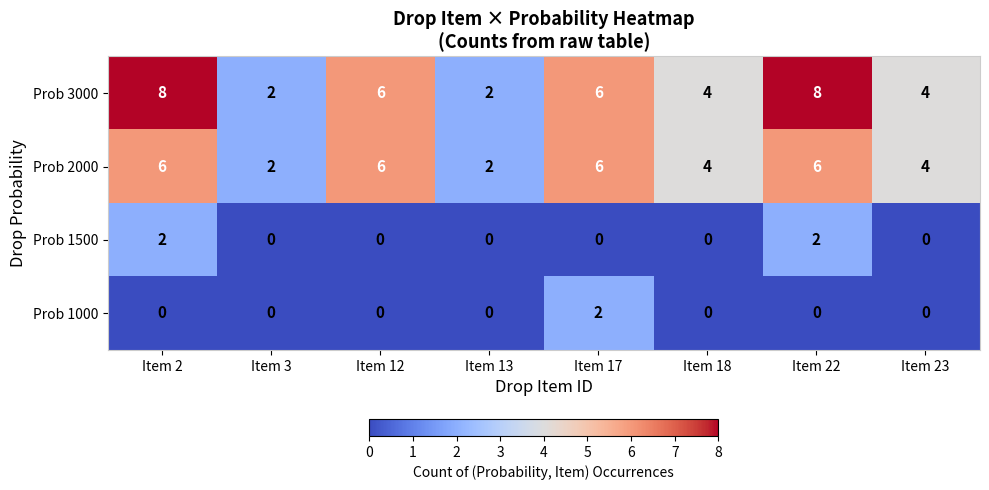

How many distinct data groups are displayed?

4